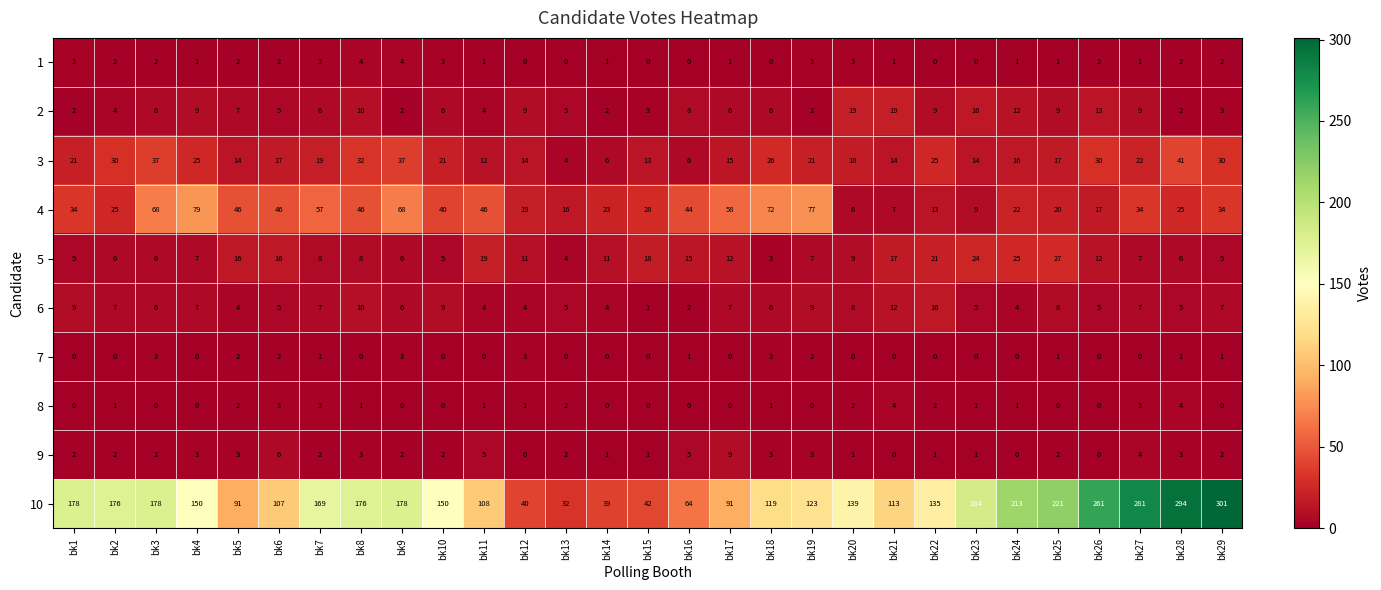

Read the 5 value at bk29.

5